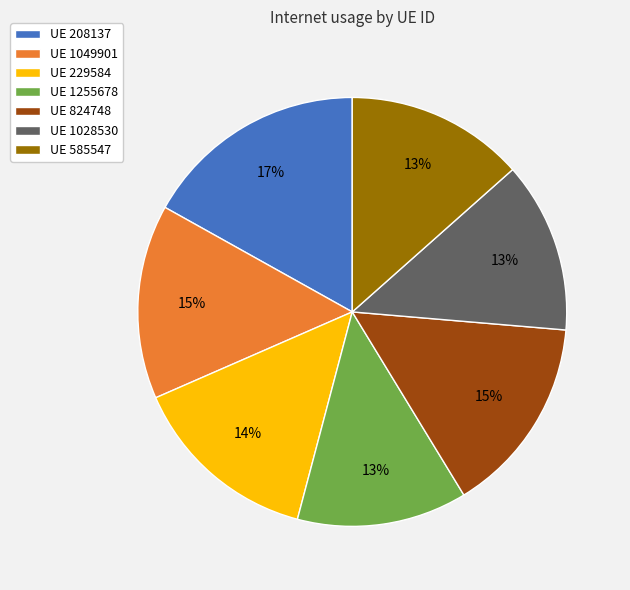

Combined, do UE 824748 and UE 1049901 account for over 50%?

No